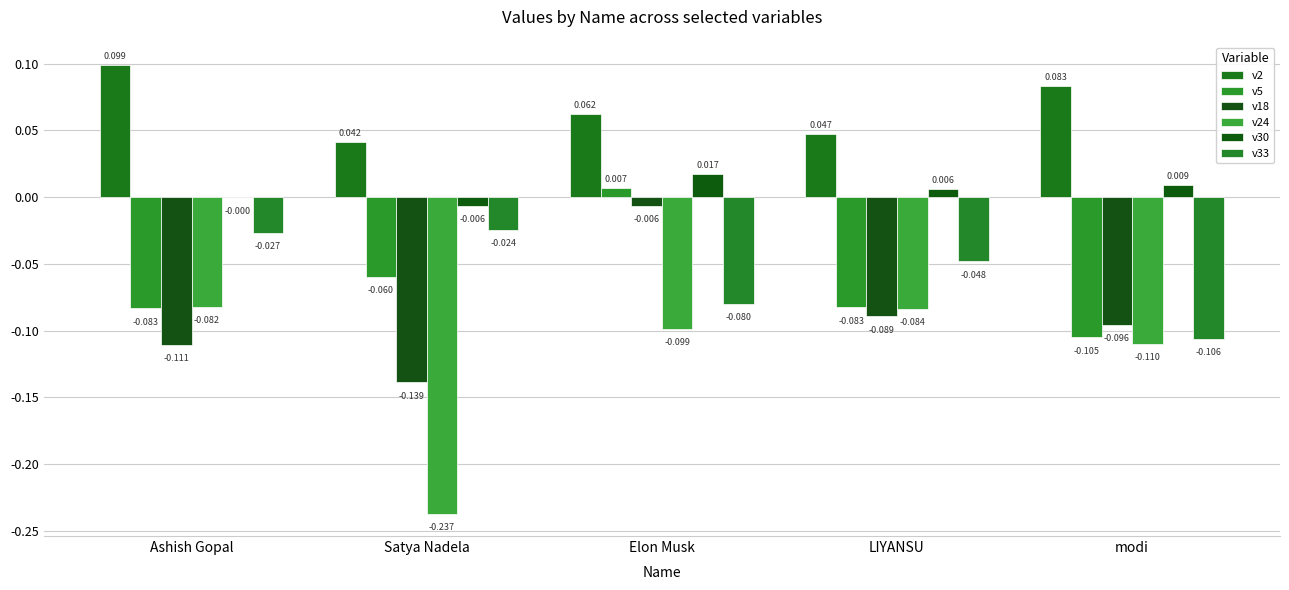

Are the bars horizontal?

No